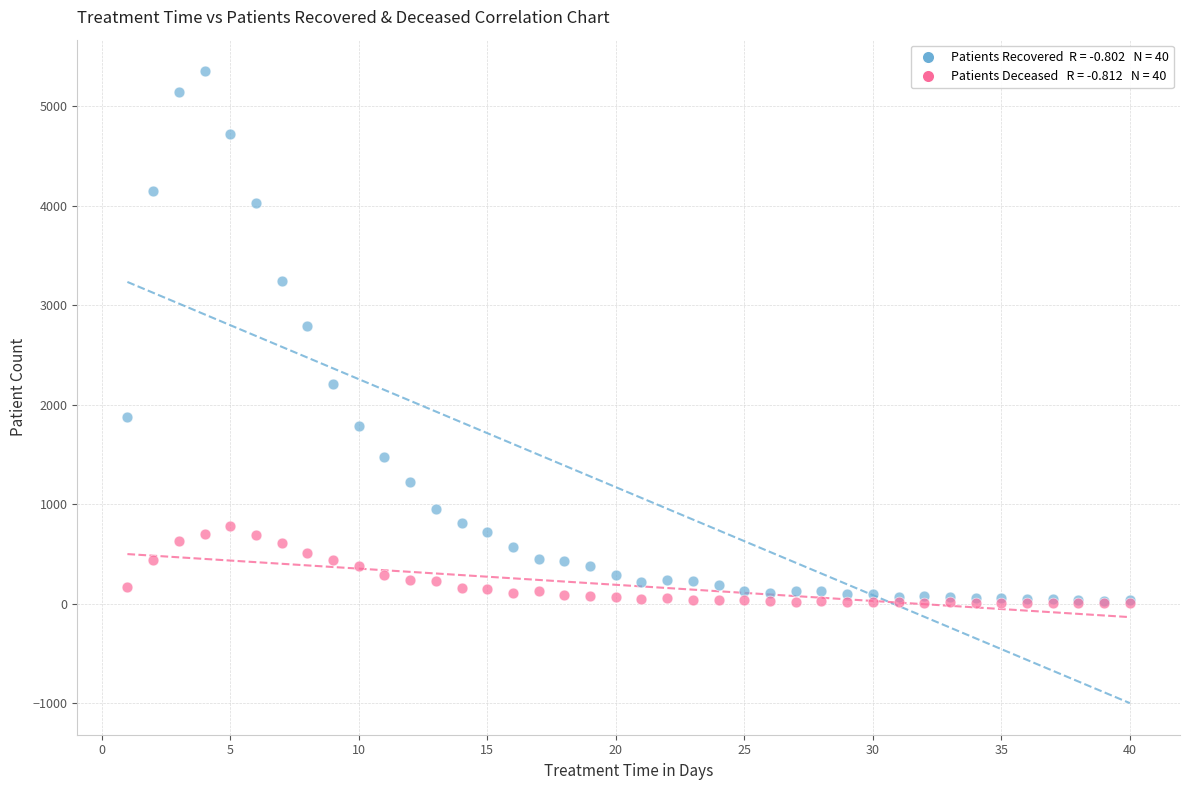

Across all series, what Y value is closest to 2678?

2789